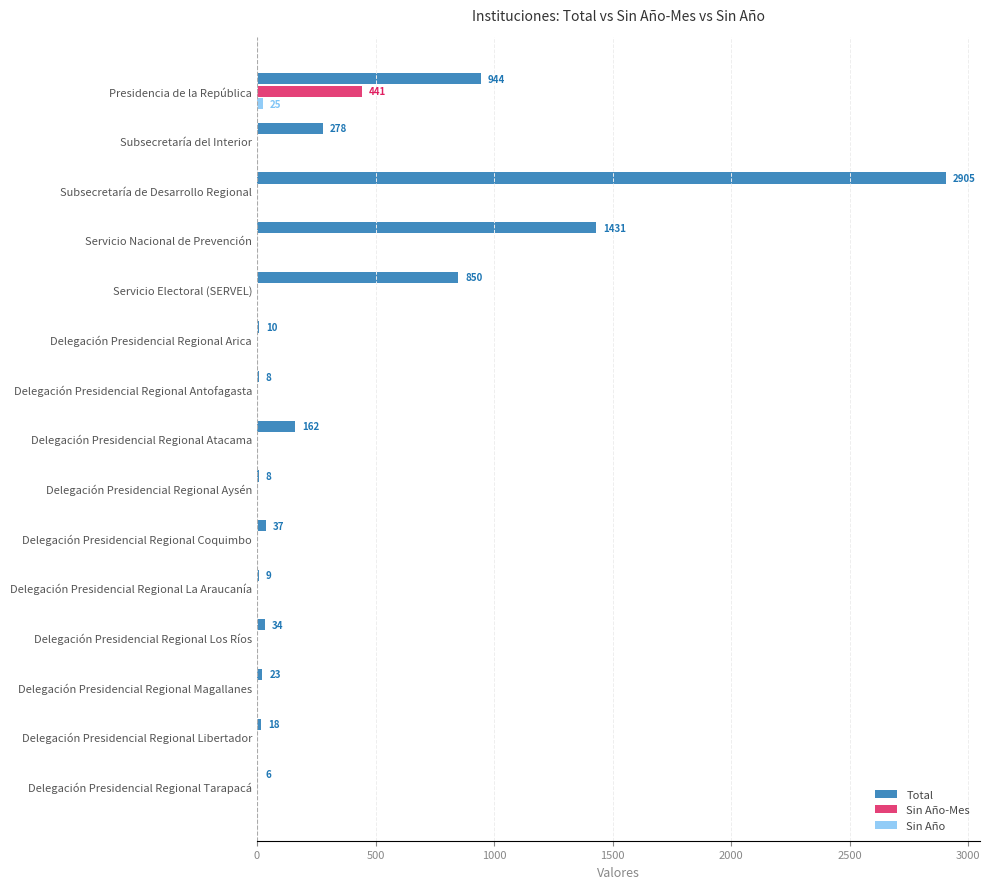

Which series changed the most between Subsecretaría de Desarrollo Regional and Delegación Presidencial Regional Antofagasta?

Total